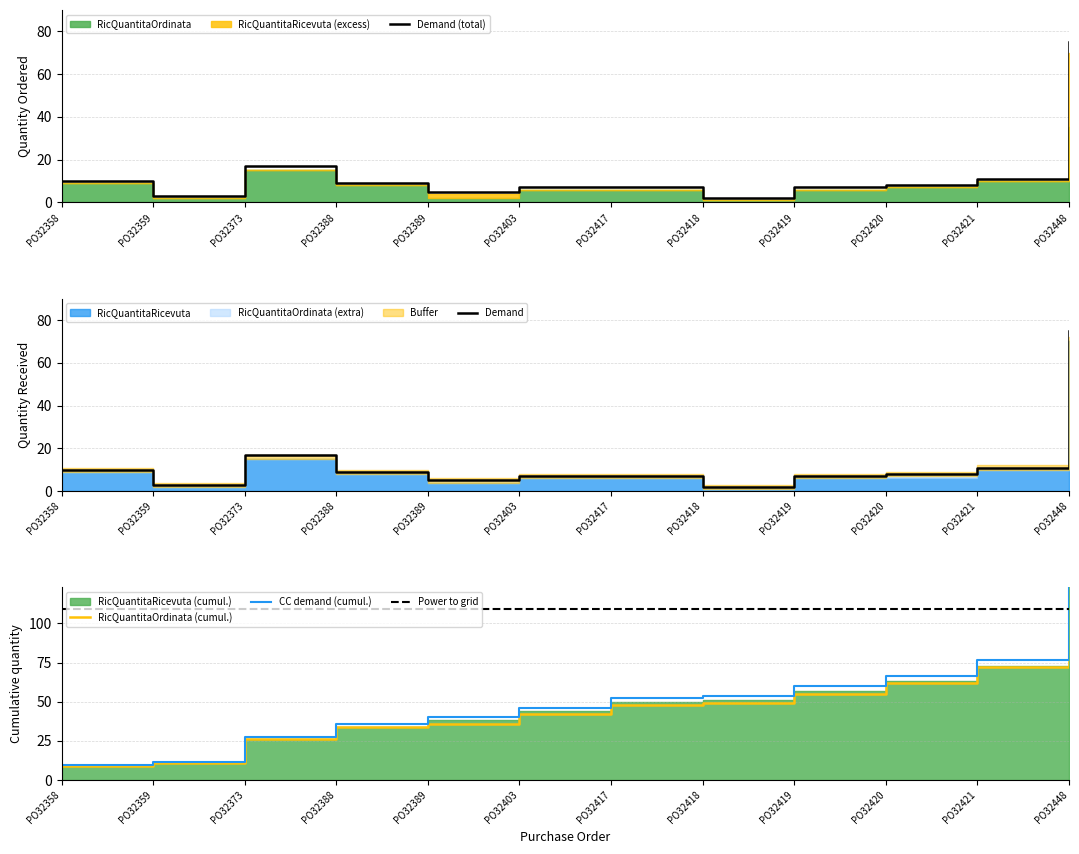

The value at PO32417 is 7. True or false?

True